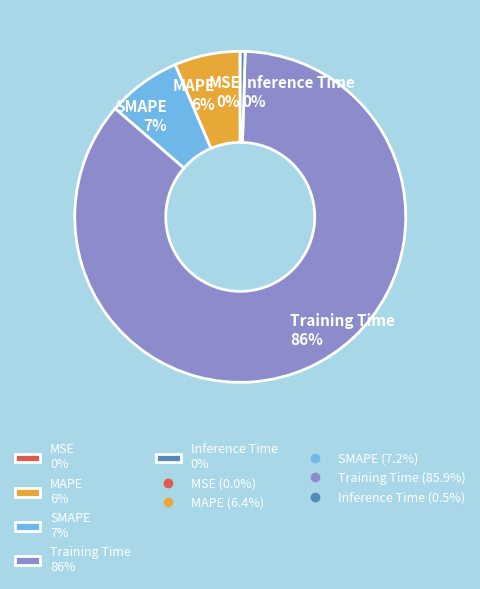

What percentage is the MAPE 6% slice, to the nearest percent?

6%